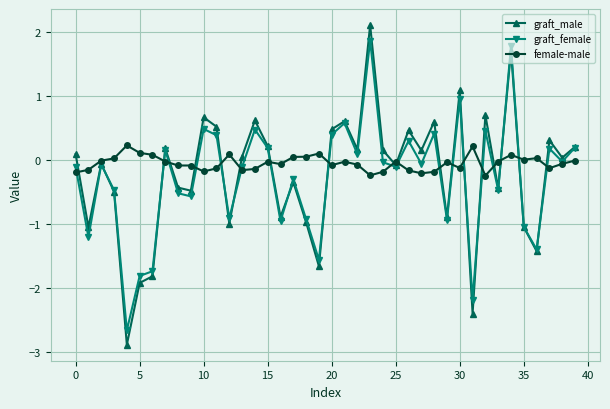

What is the value of the graft_female point at the 15th from the left?

0.5